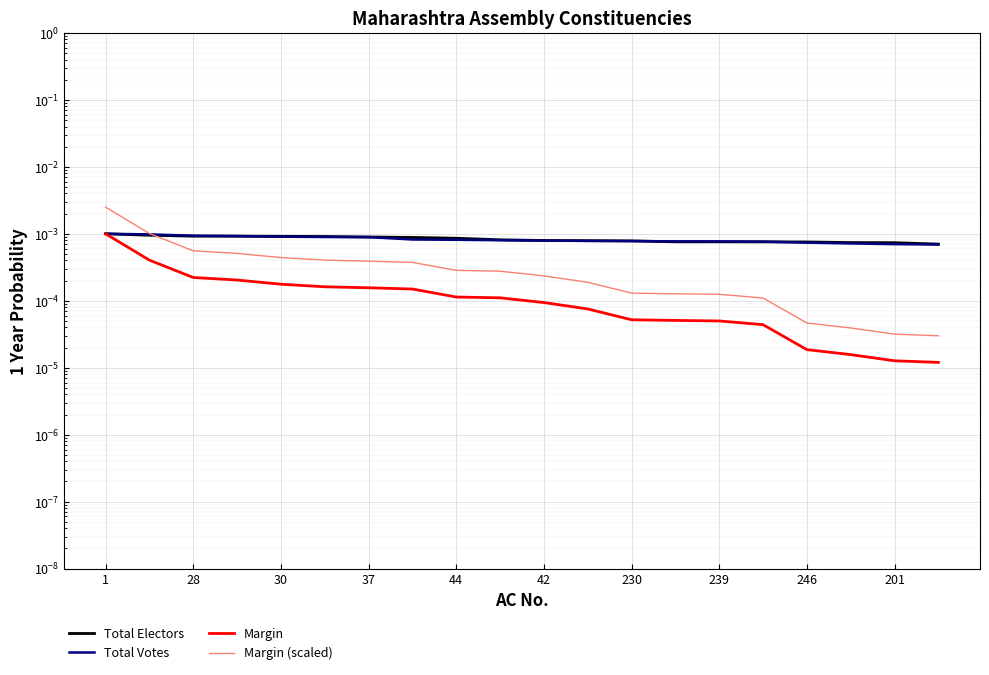

The value of Margin (scaled) at 28 is 0.0. True or false?

True